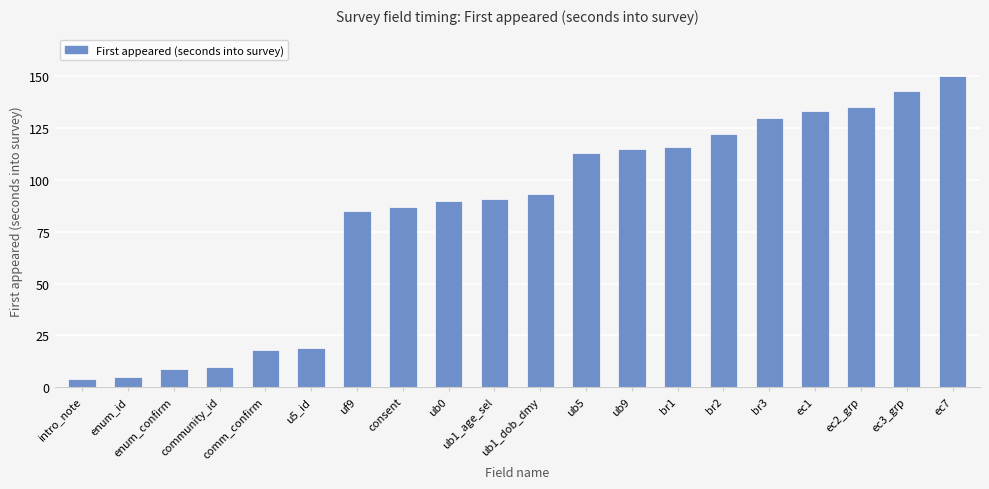

Count the number of categories in the chart.

20